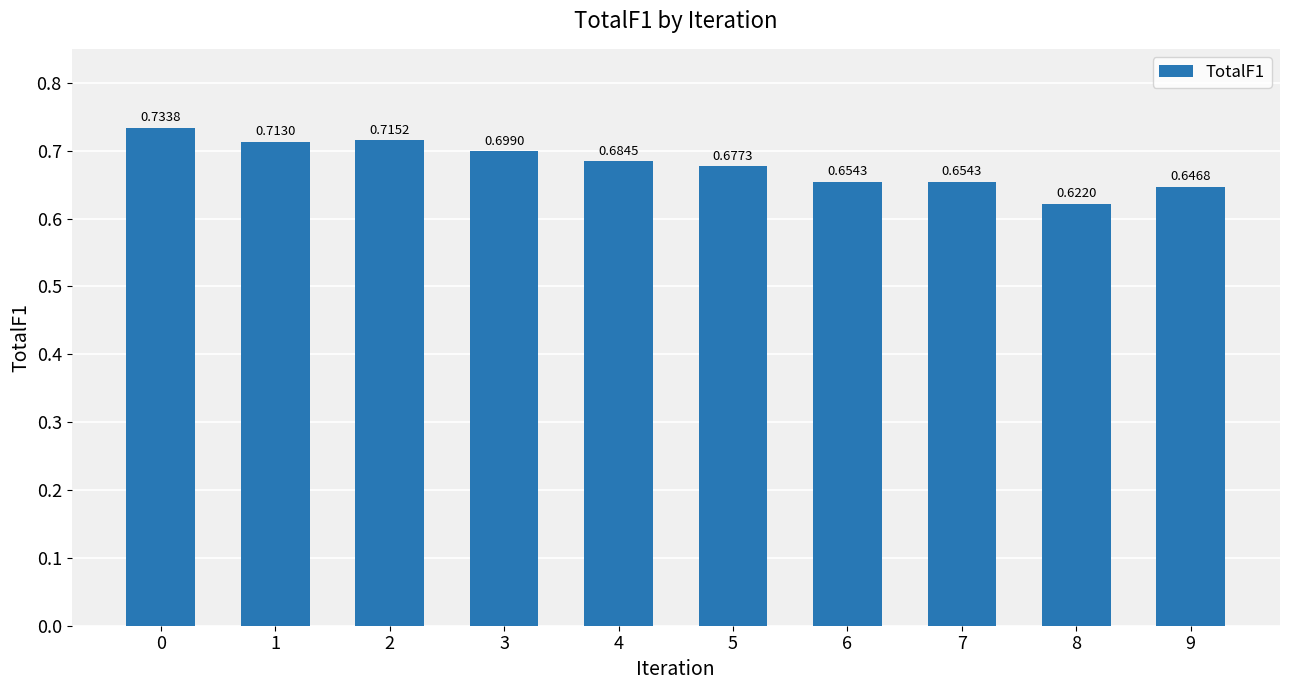

What is the sum of all values?

6.8